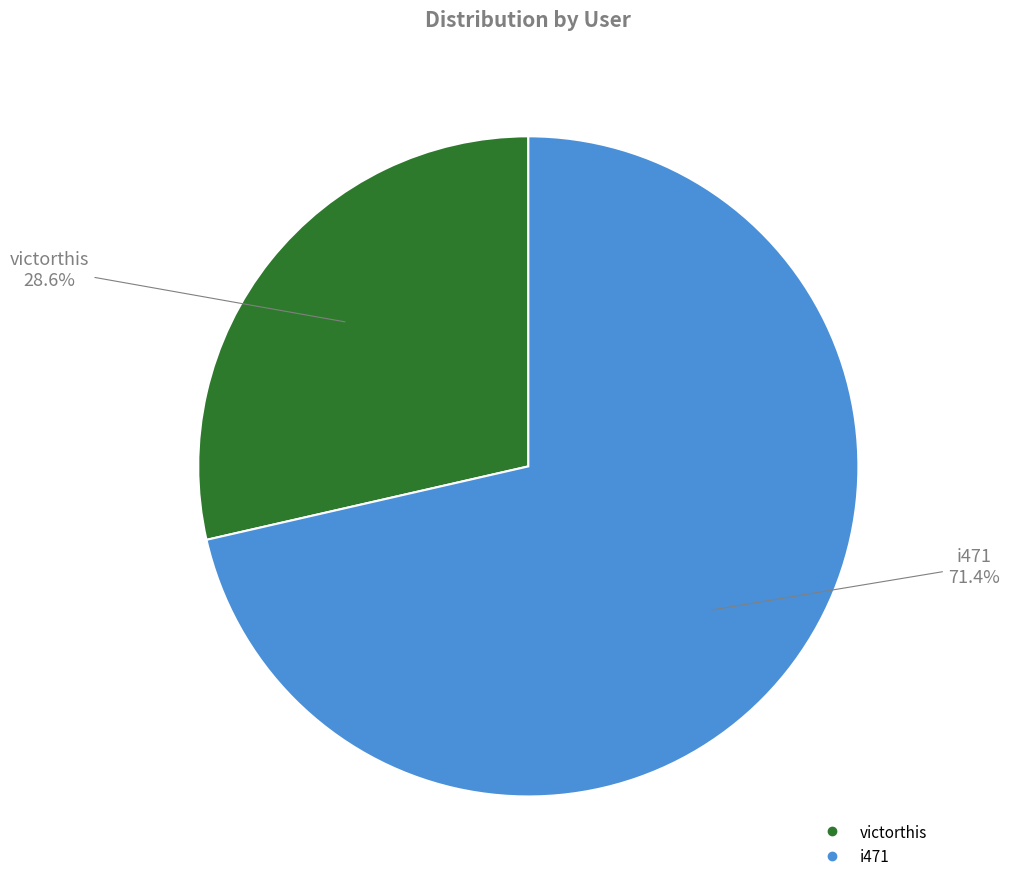

To the nearest percent, what is the average slice percentage?

50%